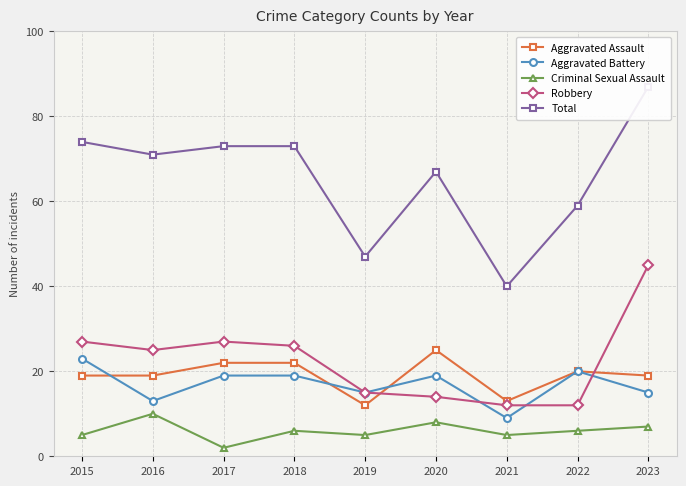

What is the smallest value displayed?

2